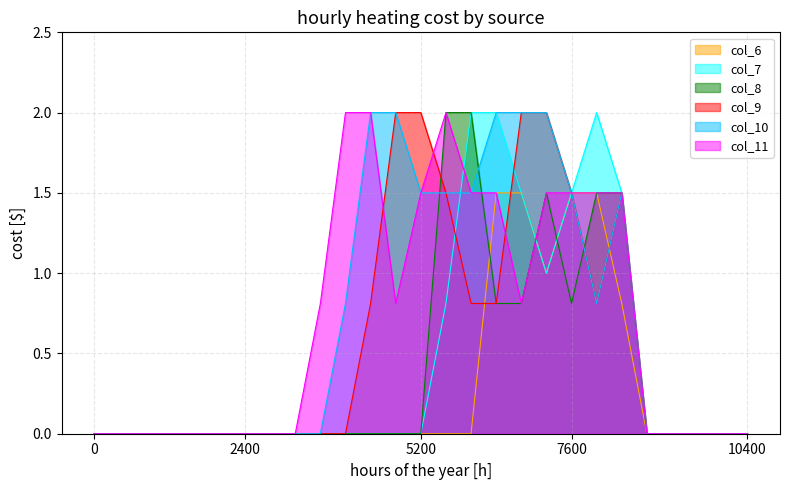

In col_11, how many points are lower than both neighbors (excluding endpoints)?

2